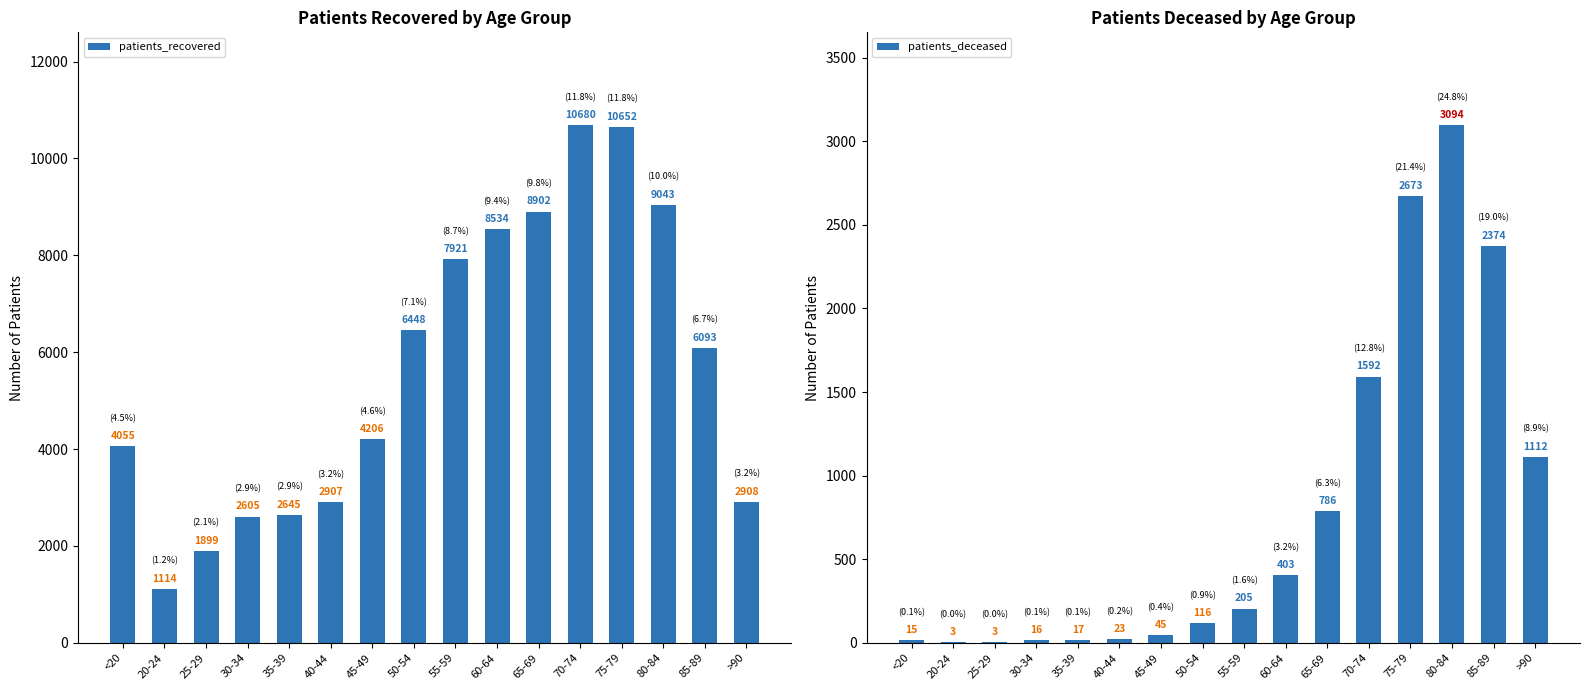

What are all the series names shown in the legend?

patients_recovered, patients_deceased